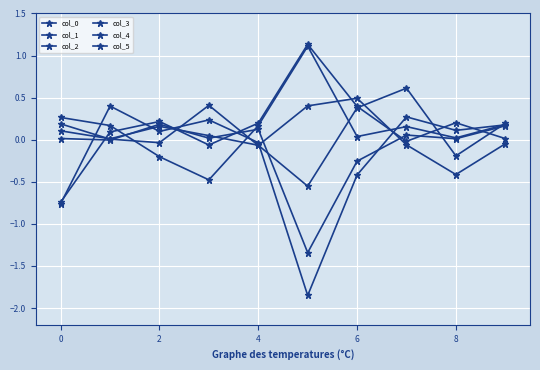

Count the number of data series in this chart.

6